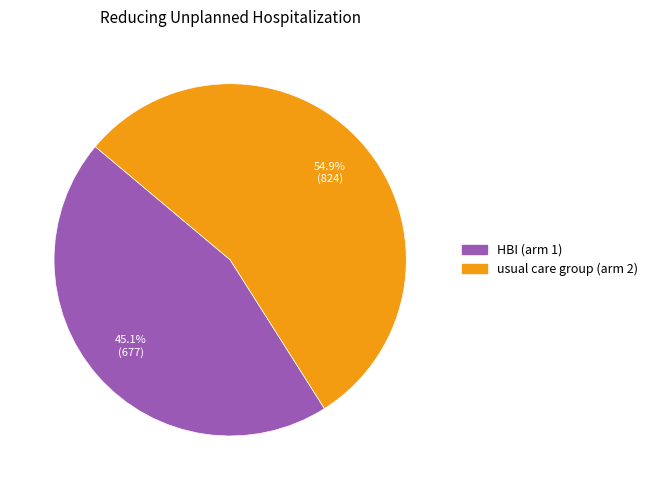

Between HBI (arm 1) and usual care group (arm 2), which is larger?

usual care group (arm 2)